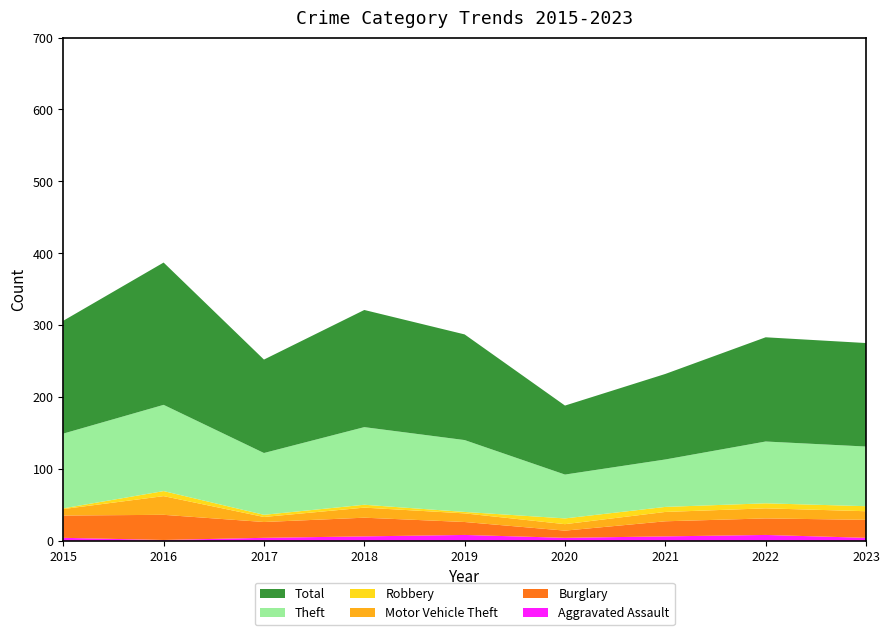

Reading left to right, what are all the values shown in this chart?

Aggravated Assault: 4	1	4	6	8	4	6	8	4
Burglary: 31	35	22	26	18	10	21	23	25
Motor Vehicle Theft: 9	26	7	14	12	9	13	14	12
Robbery: 1	7	3	4	2	8	7	7	7
Theft: 104	120	86	108	100	61	66	86	83
Total: 157	198	130	163	147	96	119	145	144